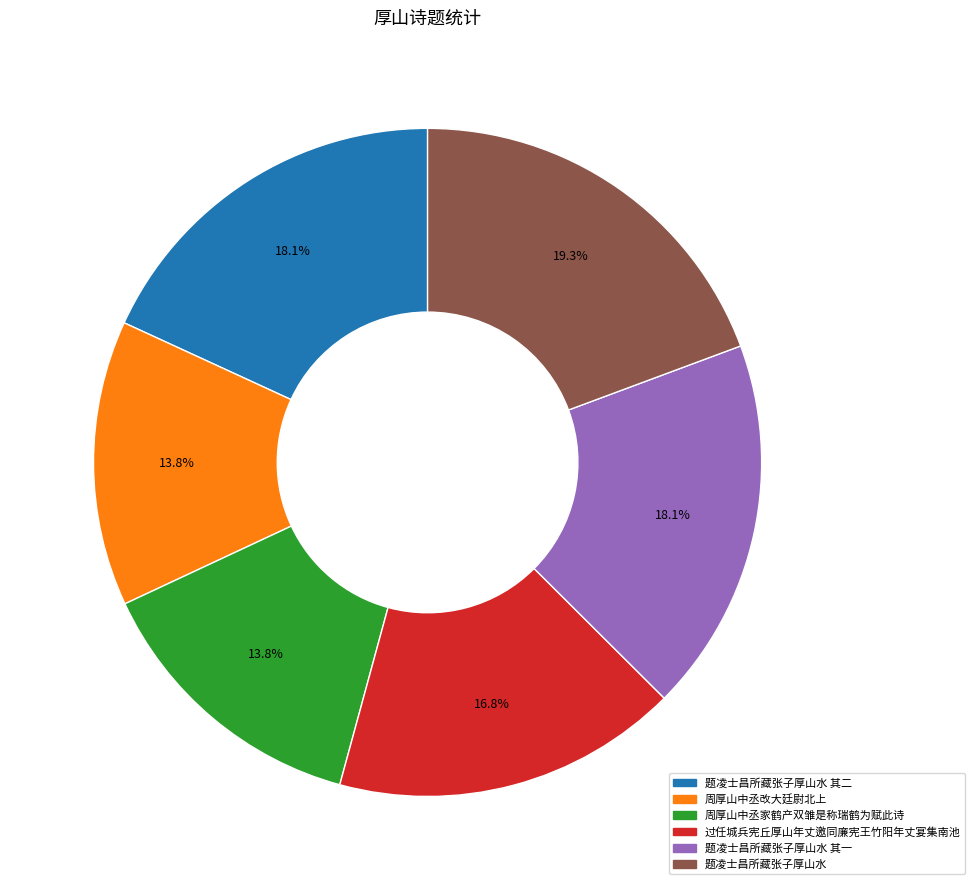

Is there a majority slice in this chart?

No